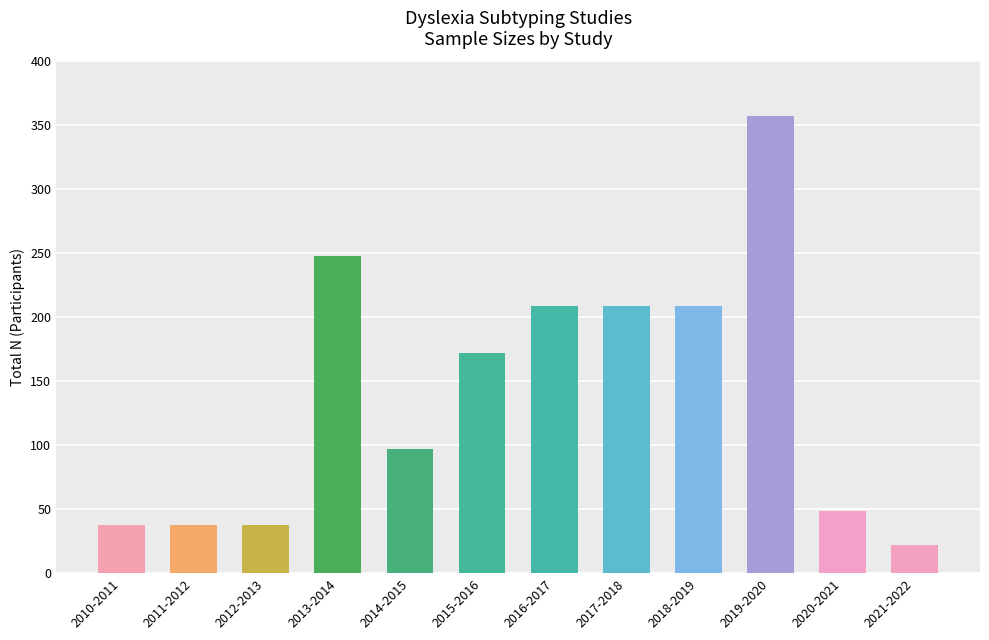

Count the number of categories in the chart.

12